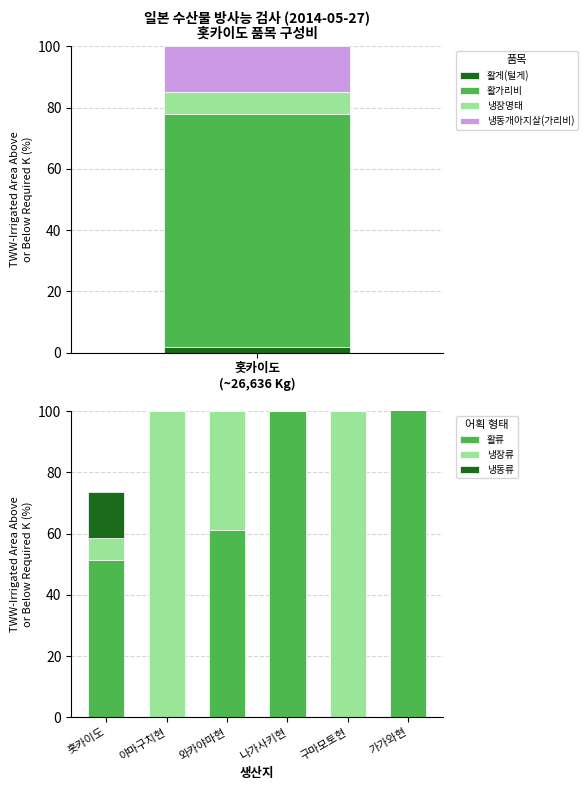

How many categories are shown in the chart?

6